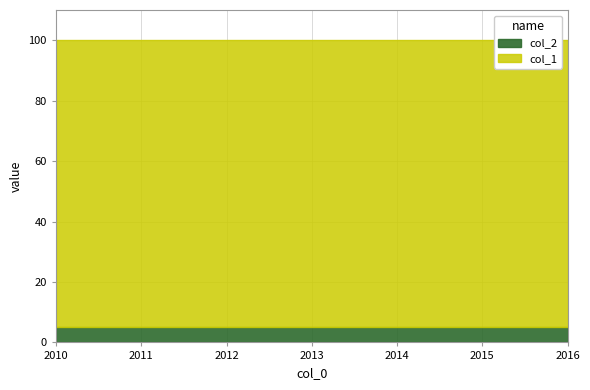

True or false: col_1 and col_2 cross at least once.

False